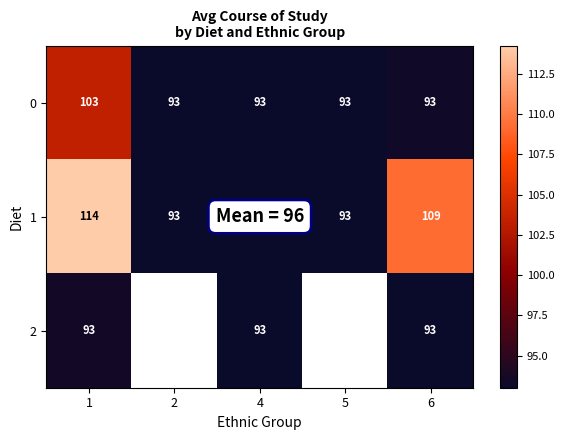

Which label corresponds to the largest value in the chart?

1